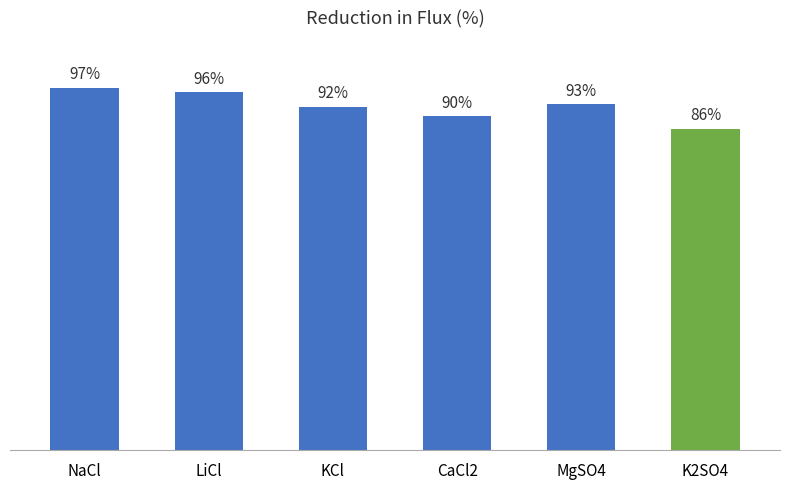

Which has a higher value, CaCl2 or KCl?

KCl